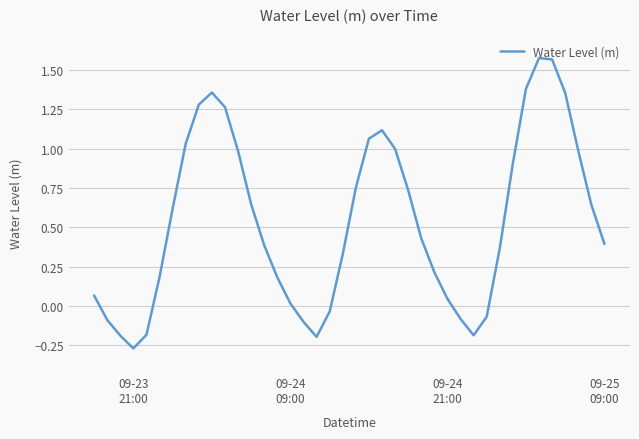

What is the difference between the maximum and minimum values?

1.8